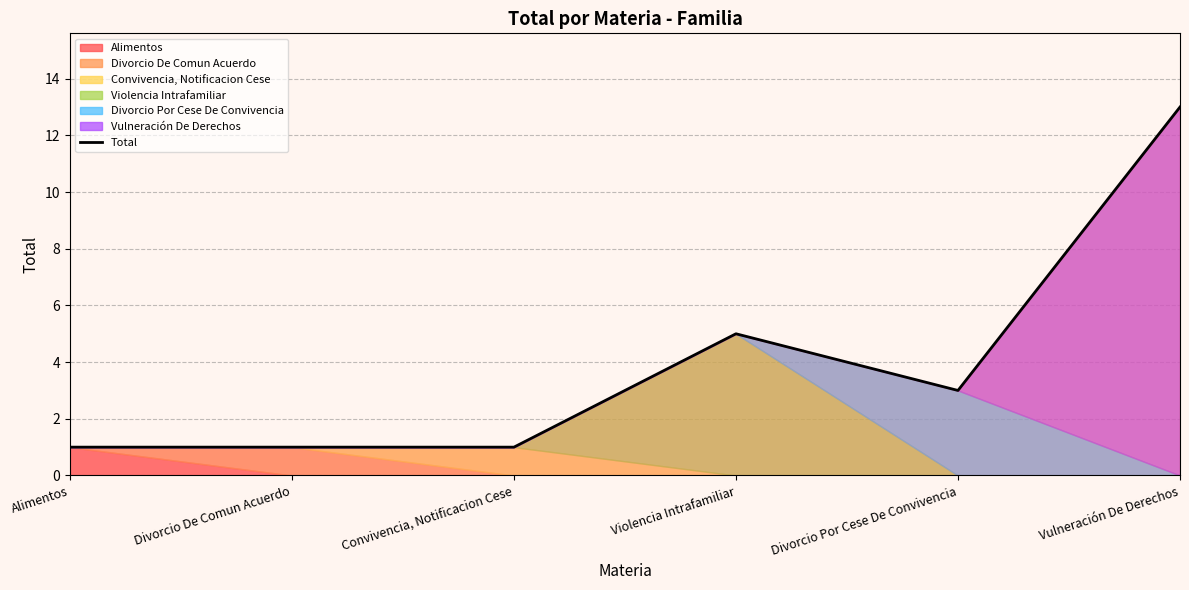

How many lines are shown in the chart?

1